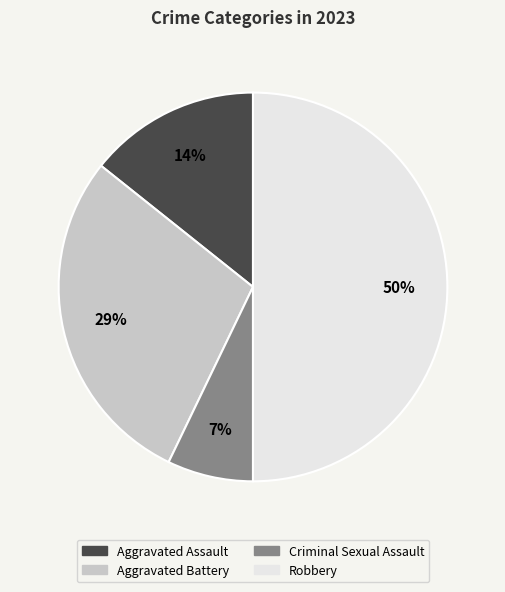

What percentage is the Robbery slice, to the nearest percent?

50%